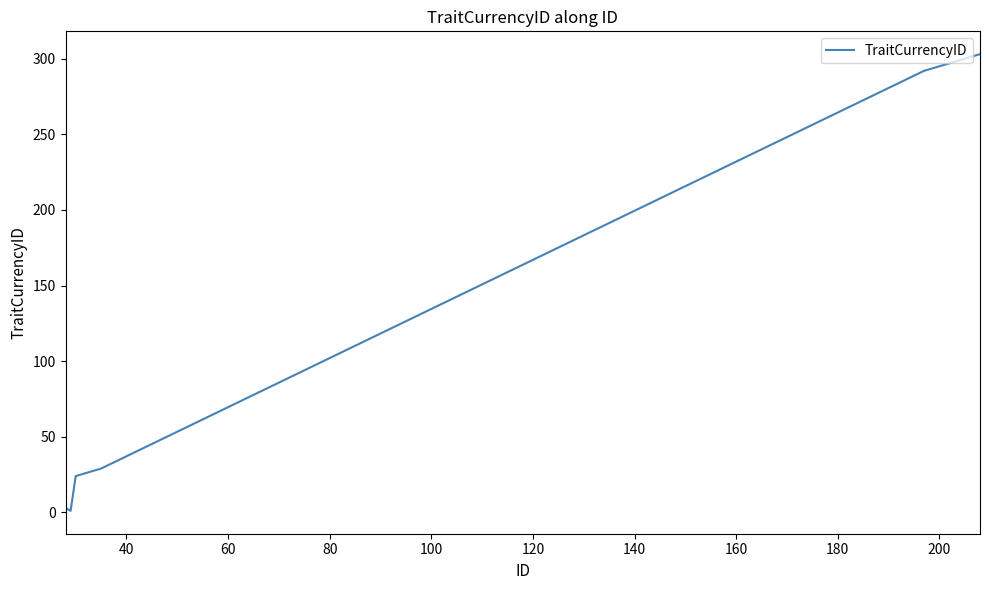

What is the difference between the maximum and minimum values?

302